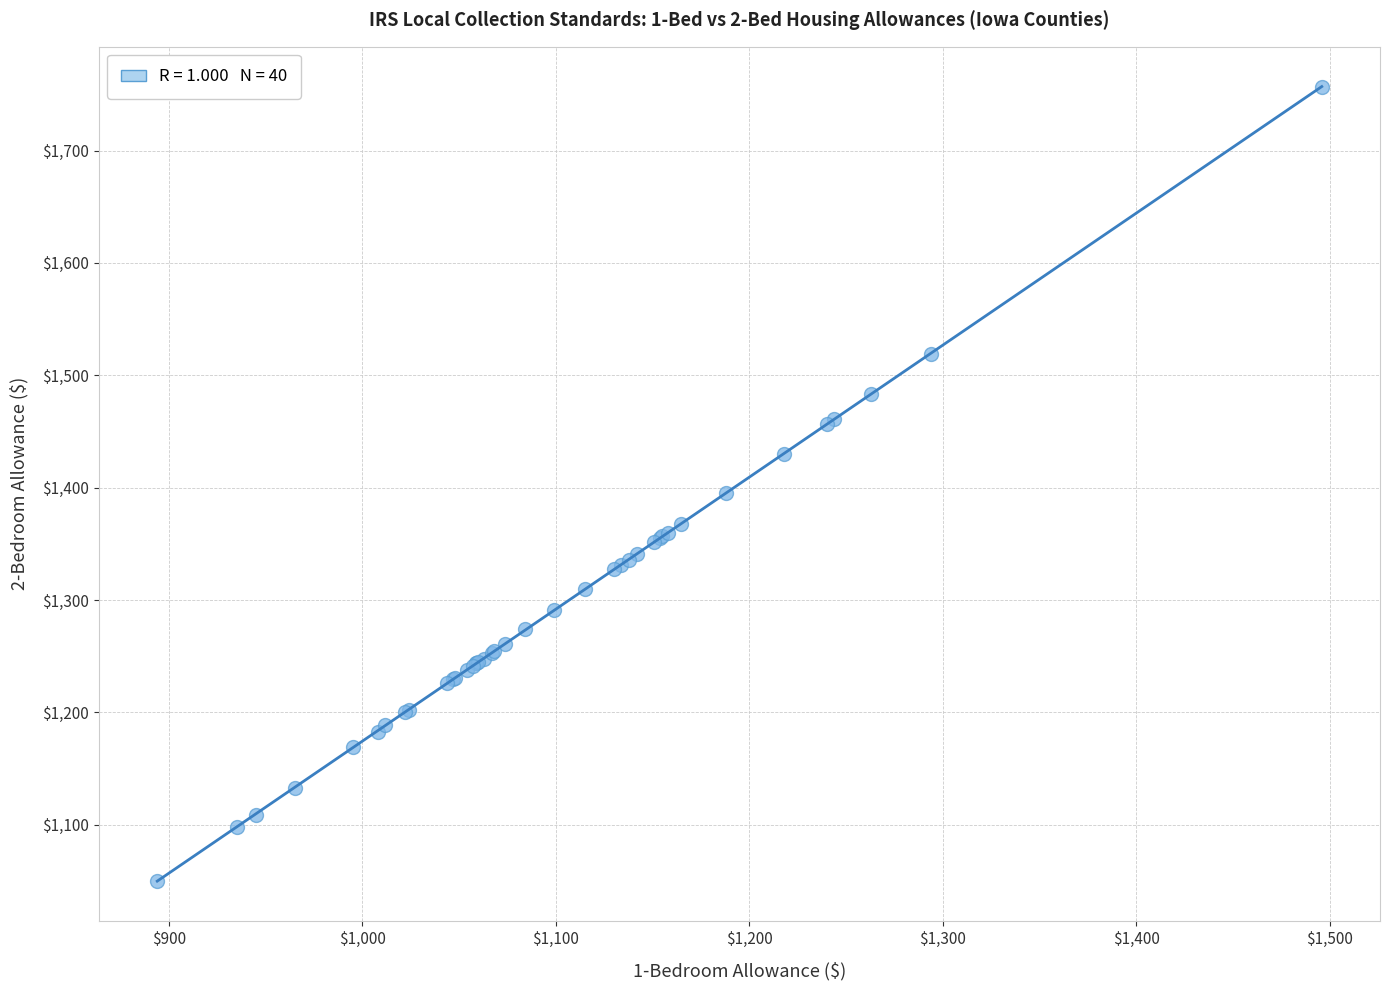

What Y value in the scatter plot is closest to 1403?

1395